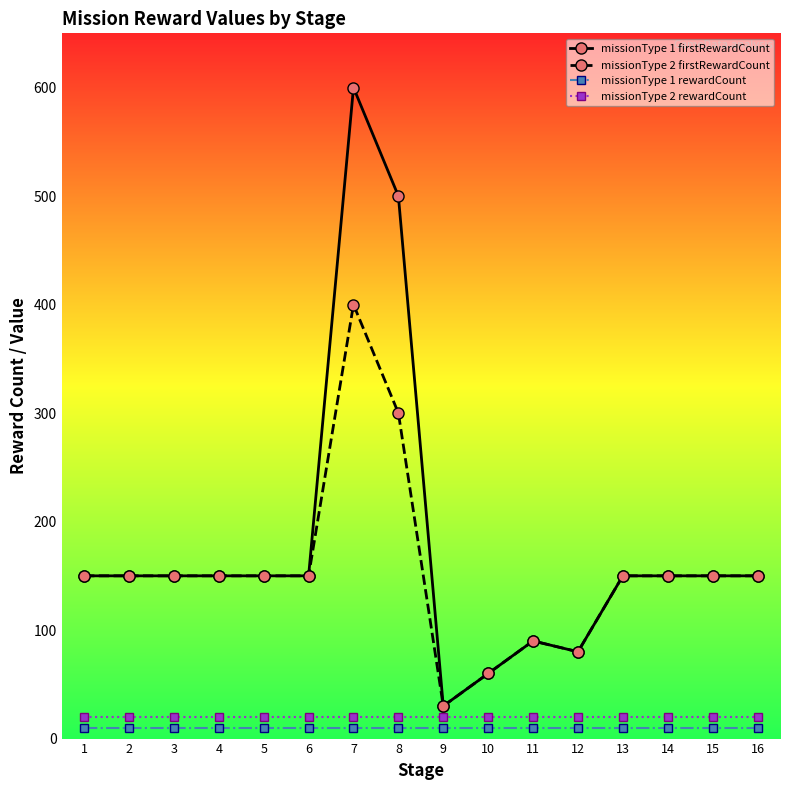

At how many categories does at least one series exceed 514?

1